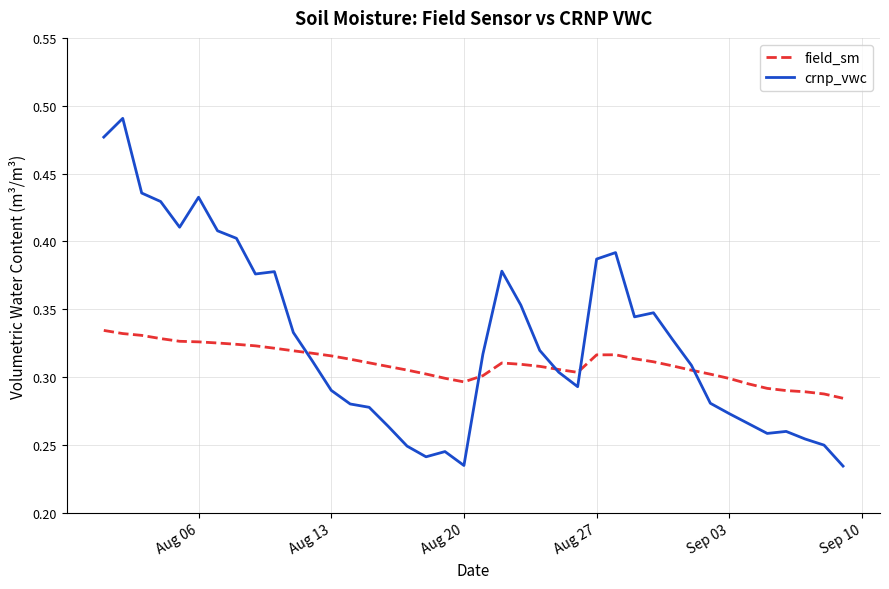

List the series in order of their overall mean, highest first.

crnp_vwc, field_sm